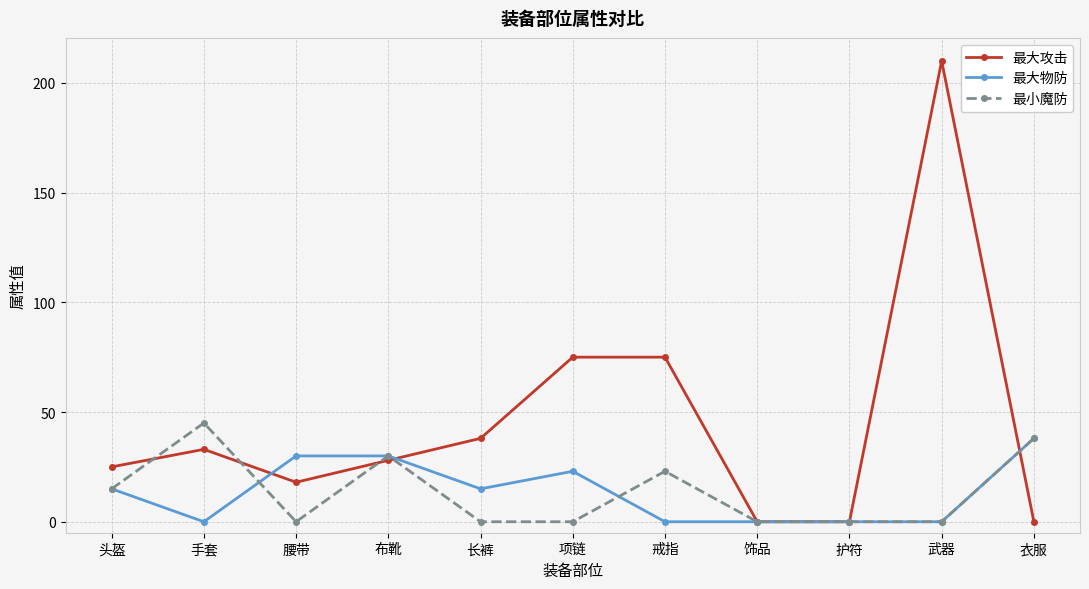

At which category is the sum across all series the highest?

武器